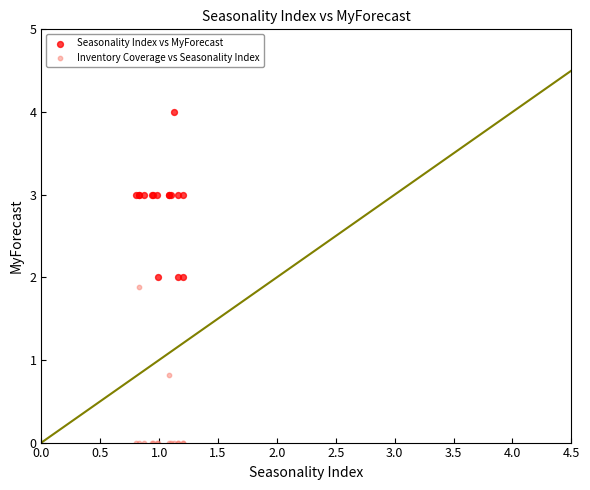

What is the X range (max minus min) for the scatter plot?

0.4